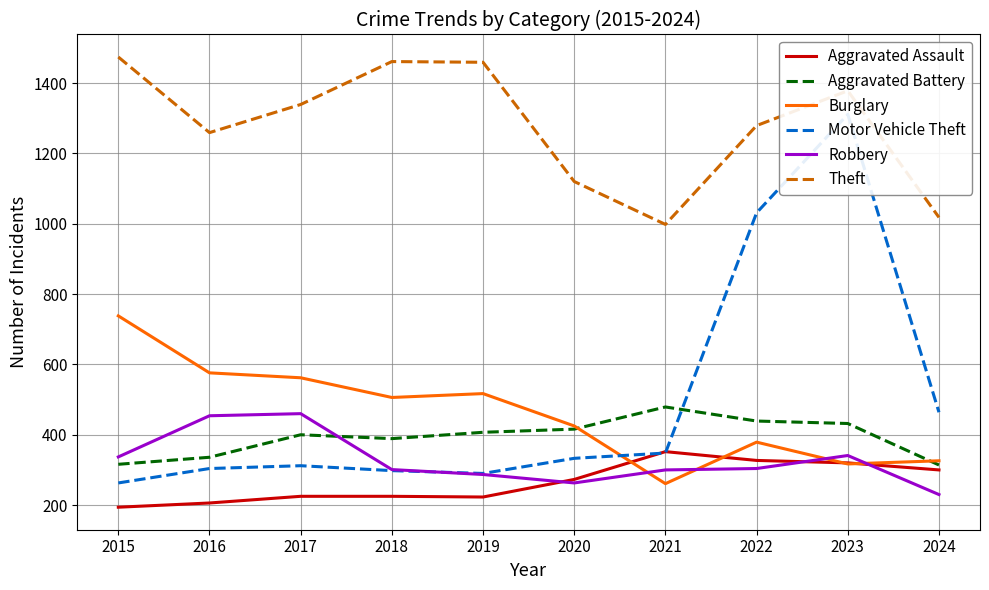

In Burglary, how many points are lower than both neighbors (excluding endpoints)?

3